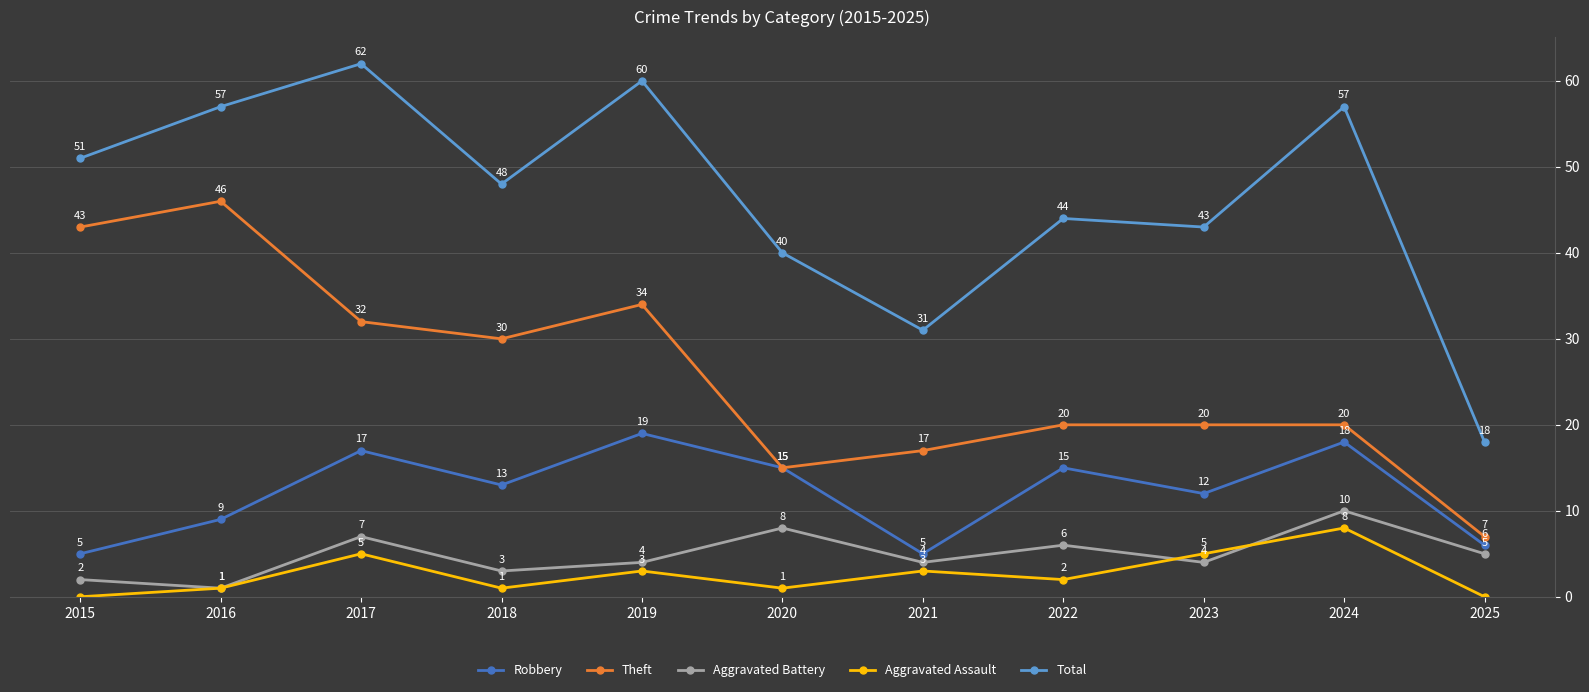

How many distinct data groups are displayed?

5